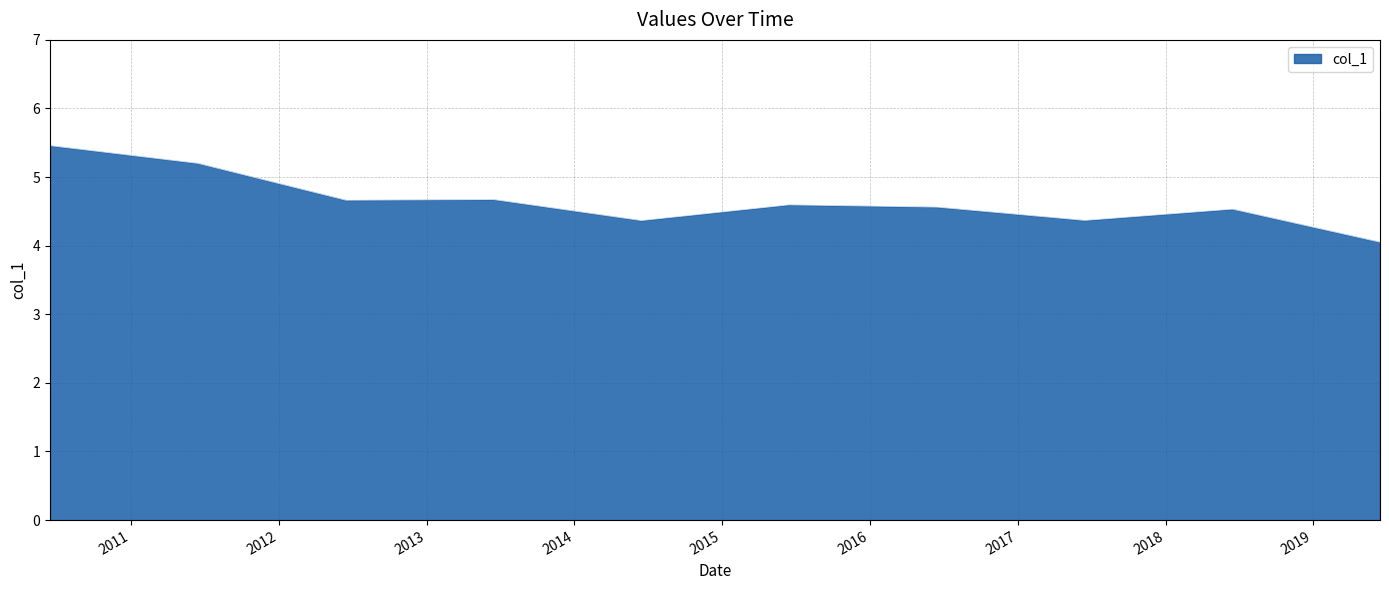

What is the greatest value displayed?

5.5